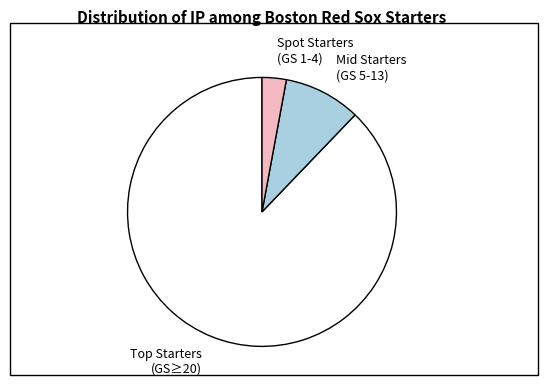

Is there a majority slice in this chart?

Yes